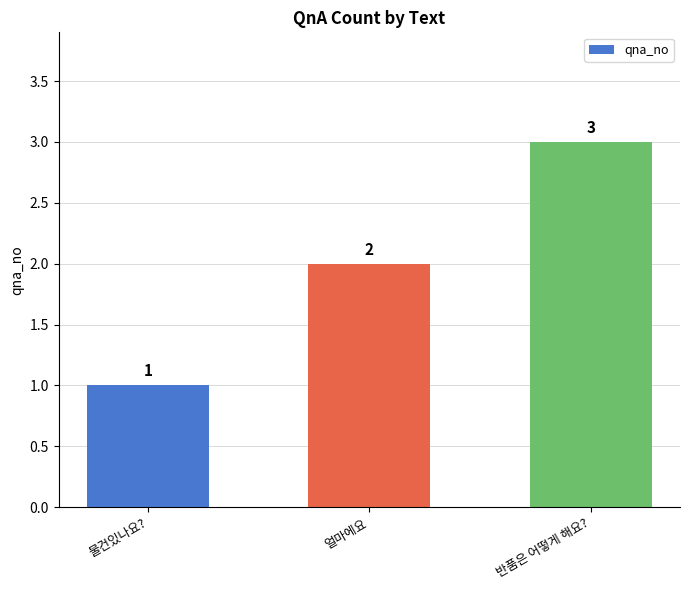

The chart shows a value of 3 at 얼마에요. True or false?

False